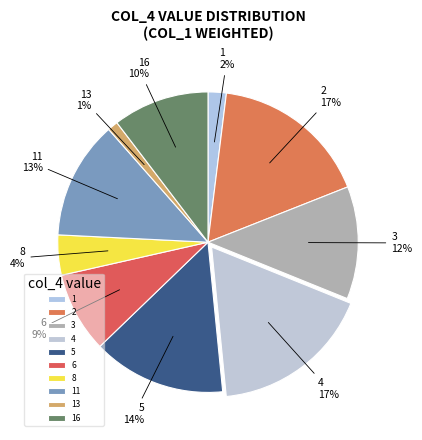

The 11 slice represents 13% of the pie. True or false?

True